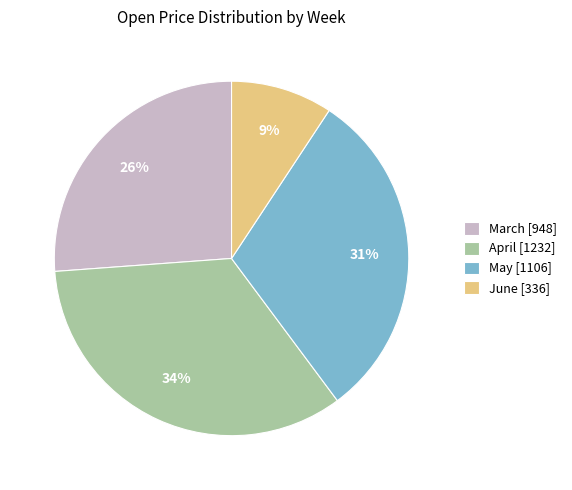

Do May [1106] and March [948] together represent more than half of the pie?

Yes